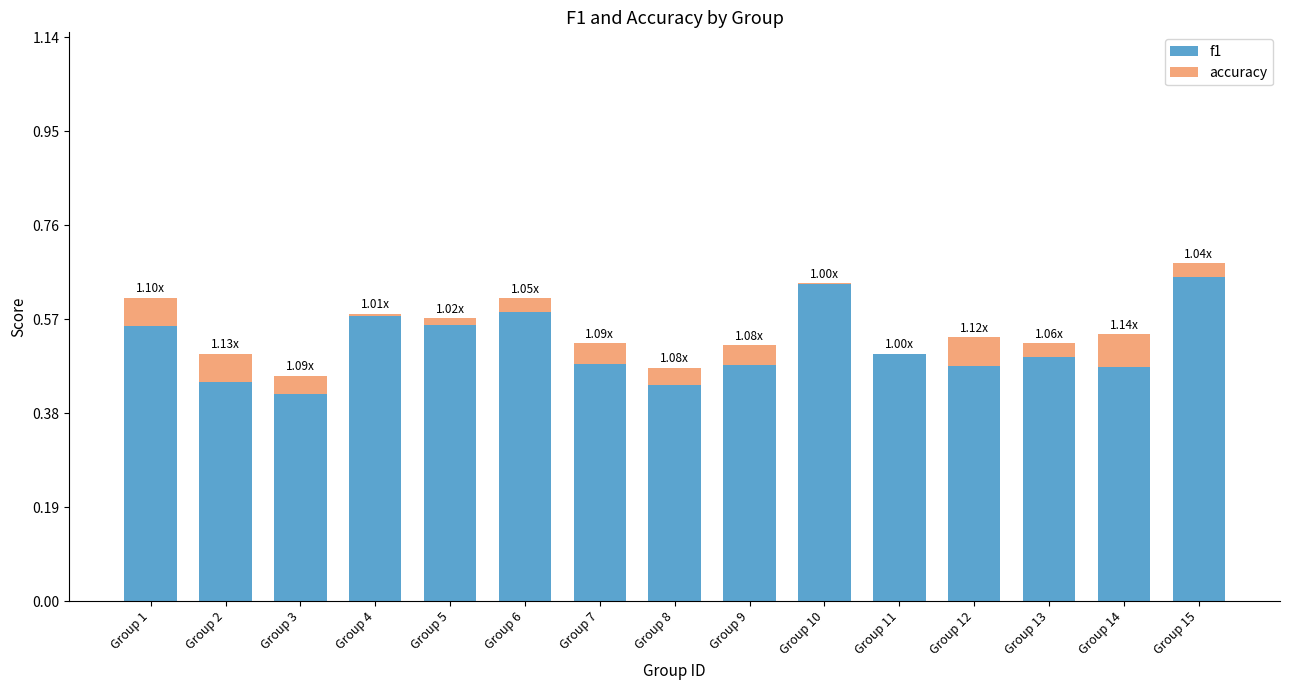

What are all the series names shown in the legend?

f1, accuracy